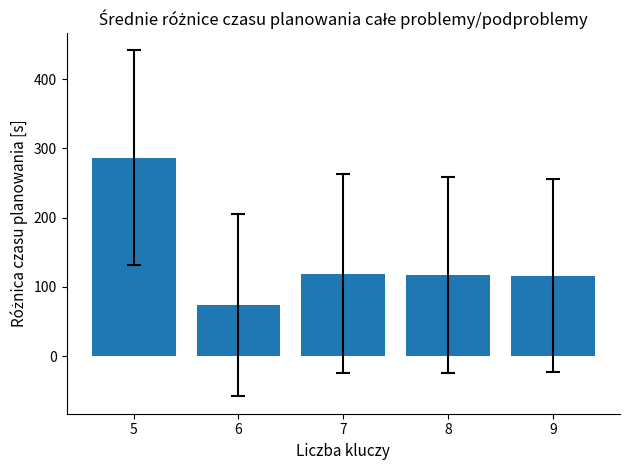

What is the sum of the values at 7 and 9?

235.1